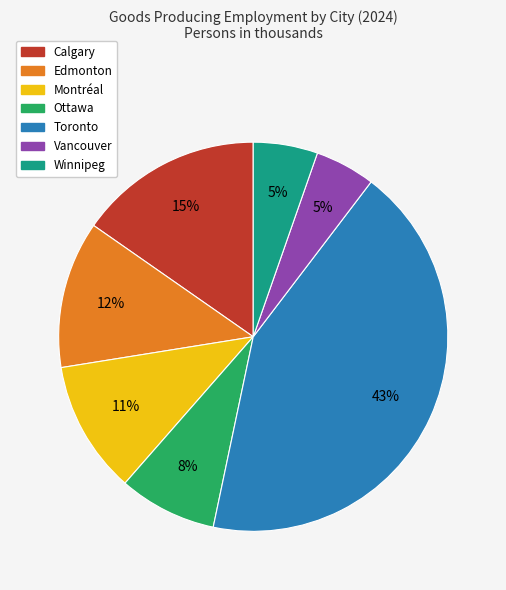

Which slice is the largest?

Toronto